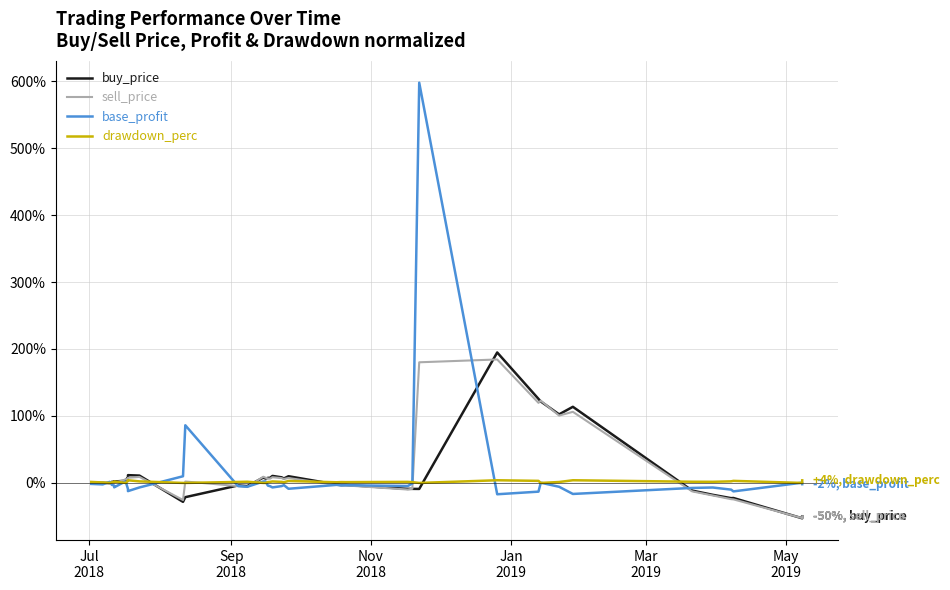

What is the value of the drawdown_perc point at the 25th from the left?

1.3